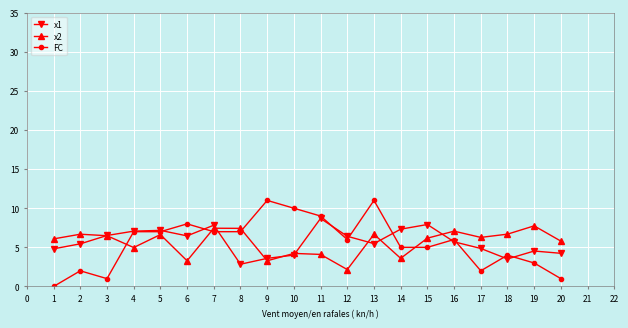

How many values in FC are above zero?

19